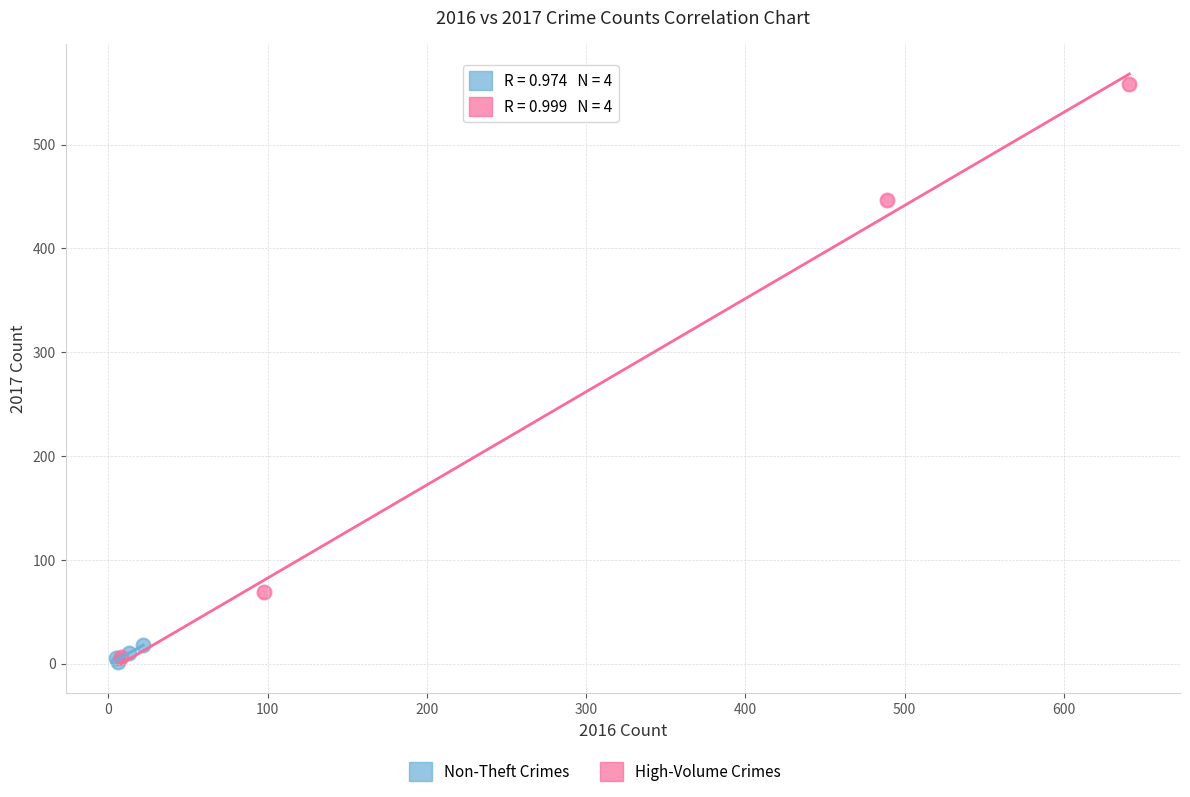

Which series reaches the maximum Y coordinate?

High-Volume Crimes